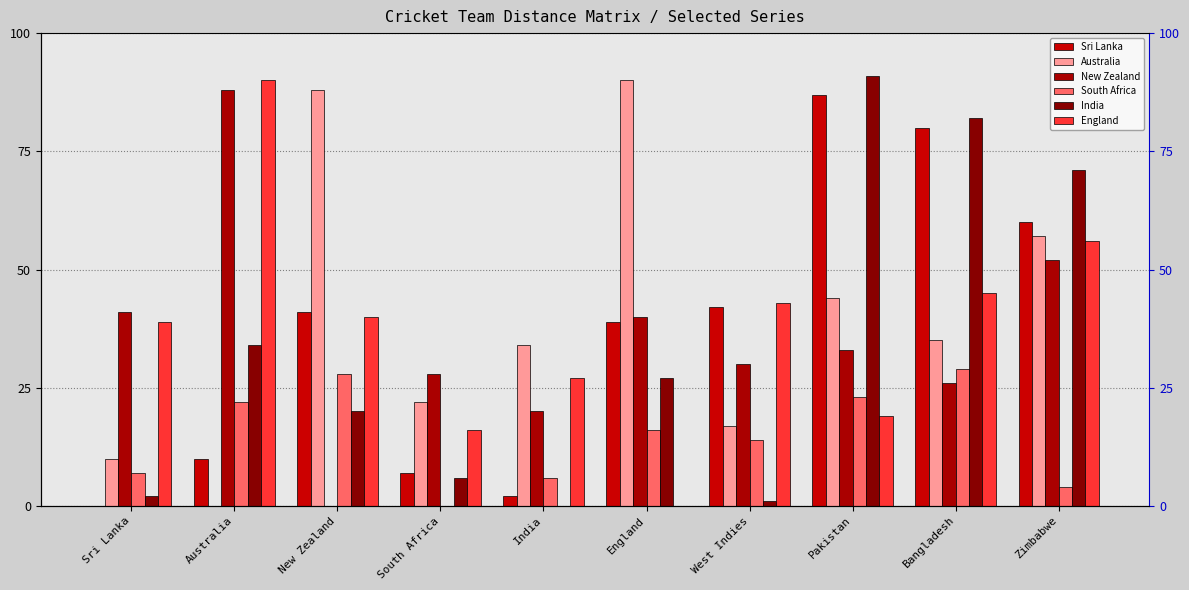

Which series has the widest spread of values?

India